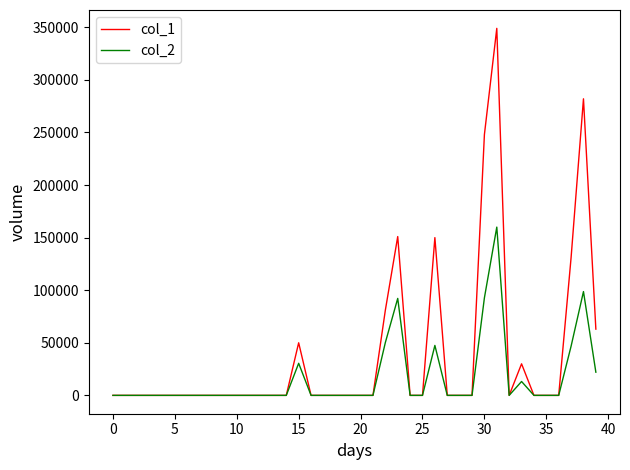

Which series has the widest spread of values?

col_1